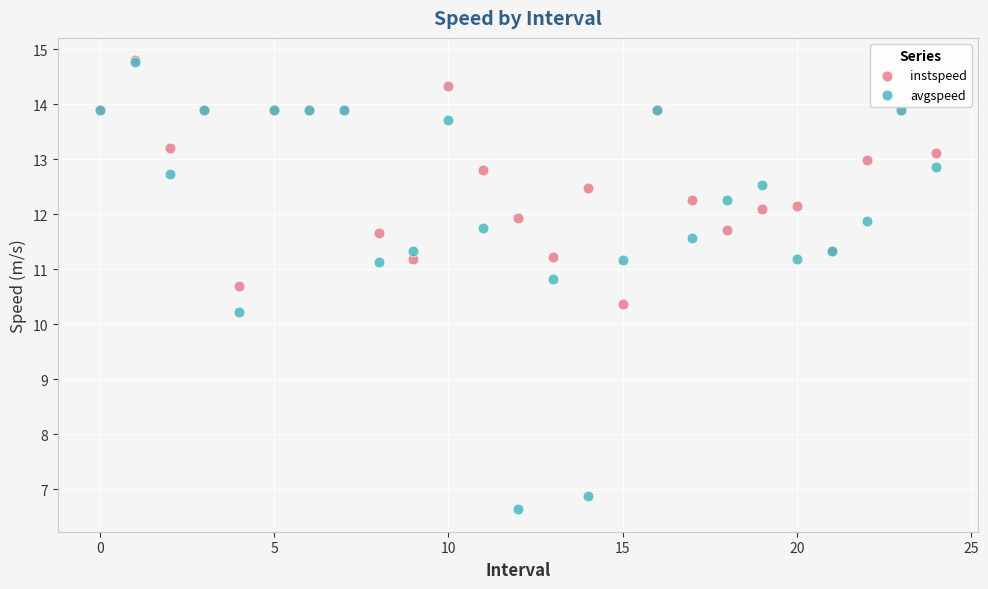

In the avgspeed series, what Y value is closest to 10?

10.2